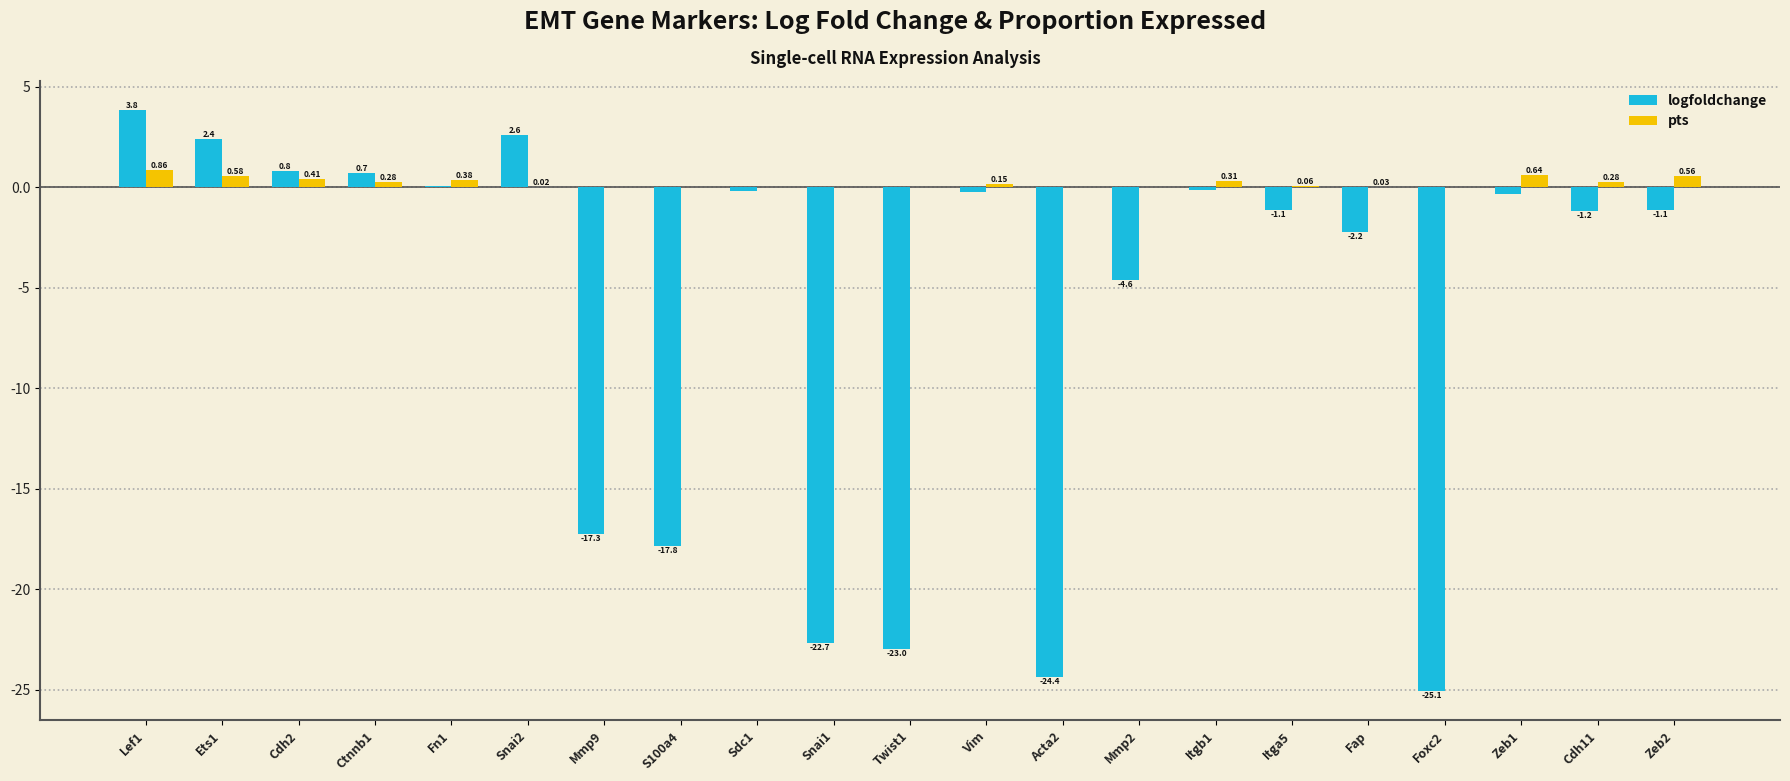

How many distinct data groups are displayed?

2